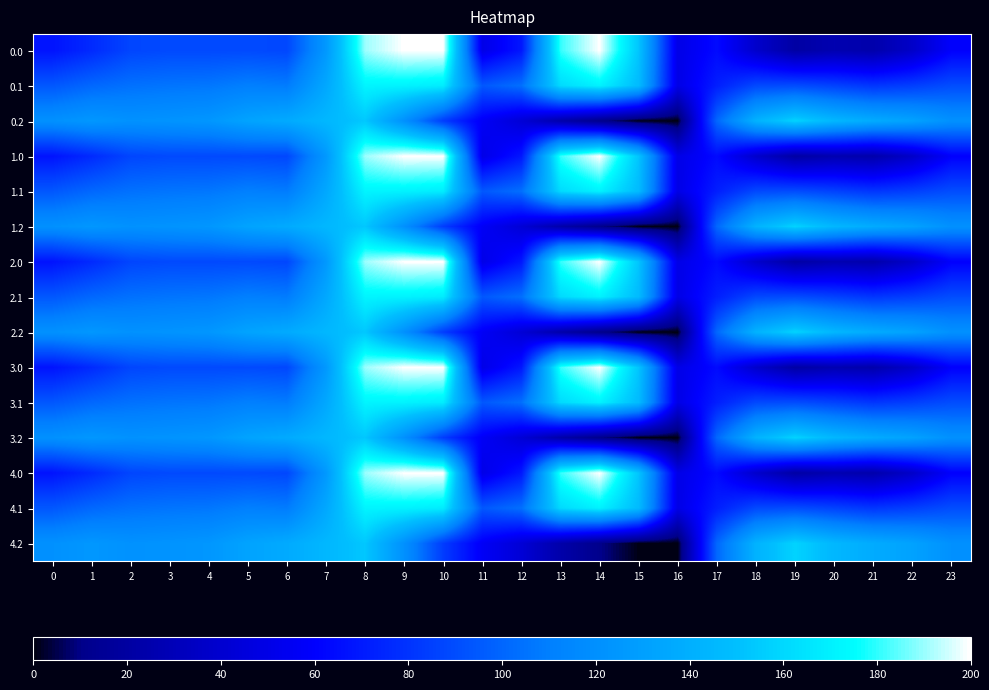

Reading left to right, extract all data points from this chart.

0.0: 0=-482.0	1=-449.5	2=-410.3	3=-404.4	4=-404.9	5=-403.8	6=-408.0	7=-270.7	8=-35.0	9=0.0	10=0.0	11=-544.3	12=-477.2	13=-70.2	14=-0.3	15=-172.8	16=-545.4	17=-494.8	18=-586.7	19=-649.2	20=-629.9	21=-638.4	22=-592.3	23=-511.3
0.1: 0=-384.6	1=-361.1	2=-347.9	3=-342.7	4=-339.6	5=-325.7	6=-332.2	7=-234.9	8=-102.3	9=-104.8	10=-114.0	11=-384.7	12=-350.8	13=-141.2	14=-105.5	15=-190.4	16=-547.3	17=-466.6	18=-405.4	19=-400.2	20=-414.5	21=-432.4	22=-419.9	23=-399.4
0.2: 0=-287.1	1=-272.7	2=-285.5	3=-281.0	4=-274.4	5=-245.0	6=-228.8	7=-199.0	8=-169.5	9=-288.5	10=-423.5	11=-520.6	12=-571.2	13=-640.4	14=-687.4	15=-725.8	16=-726.6	17=-362.4	18=-210.0	19=-151.0	20=-199.2	21=-226.4	22=-247.4	23=-287.5
1.0: 0=-482.0	1=-449.5	2=-410.3	3=-404.4	4=-404.9	5=-403.8	6=-408.0	7=-270.7	8=-35.0	9=0.0	10=0.0	11=-544.3	12=-477.2	13=-70.2	14=-0.3	15=-172.8	16=-545.4	17=-494.8	18=-586.7	19=-649.2	20=-629.9	21=-638.4	22=-592.3	23=-511.3
1.1: 0=-384.6	1=-361.1	2=-347.9	3=-342.7	4=-339.6	5=-325.7	6=-332.2	7=-234.9	8=-102.3	9=-104.8	10=-114.0	11=-384.7	12=-350.8	13=-141.2	14=-105.5	15=-190.4	16=-547.3	17=-466.6	18=-405.4	19=-400.2	20=-414.5	21=-432.4	22=-419.9	23=-399.4
1.2: 0=-287.1	1=-272.7	2=-285.5	3=-281.0	4=-274.4	5=-245.0	6=-228.8	7=-199.0	8=-169.5	9=-288.5	10=-423.5	11=-520.6	12=-571.2	13=-640.4	14=-687.4	15=-725.8	16=-726.6	17=-362.4	18=-210.0	19=-151.0	20=-199.2	21=-226.4	22=-247.4	23=-287.5
2.0: 0=-482.0	1=-449.5	2=-410.3	3=-404.4	4=-404.9	5=-403.8	6=-408.0	7=-270.7	8=-35.0	9=0.0	10=0.0	11=-544.3	12=-477.2	13=-70.2	14=-0.3	15=-172.8	16=-545.4	17=-494.8	18=-586.7	19=-649.2	20=-629.9	21=-638.4	22=-592.3	23=-511.3
2.1: 0=-384.6	1=-361.1	2=-347.9	3=-342.7	4=-339.6	5=-325.7	6=-332.2	7=-234.9	8=-102.3	9=-104.8	10=-114.0	11=-384.7	12=-350.8	13=-141.2	14=-105.5	15=-190.4	16=-547.3	17=-466.6	18=-405.4	19=-400.2	20=-414.5	21=-432.4	22=-419.9	23=-399.4
2.2: 0=-287.1	1=-272.7	2=-285.5	3=-281.0	4=-274.4	5=-245.0	6=-228.8	7=-199.0	8=-169.5	9=-288.5	10=-423.5	11=-520.6	12=-571.2	13=-640.4	14=-687.4	15=-725.8	16=-726.6	17=-362.4	18=-210.0	19=-151.0	20=-199.2	21=-226.4	22=-247.4	23=-287.5
3.0: 0=-482.0	1=-449.5	2=-410.3	3=-404.4	4=-404.9	5=-403.8	6=-408.0	7=-270.7	8=-35.0	9=0.0	10=0.0	11=-544.3	12=-477.2	13=-70.2	14=-0.3	15=-172.8	16=-545.4	17=-494.8	18=-586.7	19=-649.2	20=-629.9	21=-638.4	22=-592.3	23=-511.3
3.1: 0=-384.6	1=-361.1	2=-347.9	3=-342.7	4=-339.6	5=-325.7	6=-332.2	7=-234.9	8=-102.3	9=-104.8	10=-114.0	11=-384.7	12=-350.8	13=-141.2	14=-105.5	15=-190.4	16=-547.3	17=-466.6	18=-405.4	19=-400.2	20=-414.5	21=-432.4	22=-419.9	23=-399.4
3.2: 0=-287.1	1=-272.7	2=-285.5	3=-281.0	4=-274.4	5=-245.0	6=-228.8	7=-199.0	8=-169.5	9=-288.5	10=-423.5	11=-520.6	12=-571.2	13=-640.4	14=-687.4	15=-725.8	16=-726.6	17=-362.4	18=-210.0	19=-151.0	20=-199.2	21=-226.4	22=-247.4	23=-287.5
4.0: 0=-482.0	1=-449.5	2=-410.3	3=-404.4	4=-404.9	5=-403.8	6=-408.0	7=-270.7	8=-35.0	9=0.0	10=0.0	11=-544.3	12=-477.2	13=-70.2	14=-0.3	15=-172.8	16=-545.4	17=-494.8	18=-586.7	19=-649.2	20=-629.9	21=-638.4	22=-592.3	23=-511.3
4.1: 0=-384.6	1=-361.1	2=-347.9	3=-342.7	4=-339.6	5=-325.7	6=-332.2	7=-234.9	8=-102.3	9=-104.8	10=-114.0	11=-384.7	12=-350.8	13=-141.2	14=-105.5	15=-190.4	16=-547.3	17=-466.6	18=-405.4	19=-400.2	20=-414.5	21=-432.4	22=-419.9	23=-399.4
4.2: 0=-287.1	1=-272.7	2=-285.5	3=-281.0	4=-274.4	5=-245.0	6=-228.8	7=-199.0	8=-169.5	9=-288.5	10=-423.5	11=-520.6	12=-571.2	13=-640.4	14=-687.4	15=-725.8	16=-726.6	17=-362.4	18=-210.0	19=-151.0	20=-199.2	21=-226.4	22=-247.4	23=-287.5